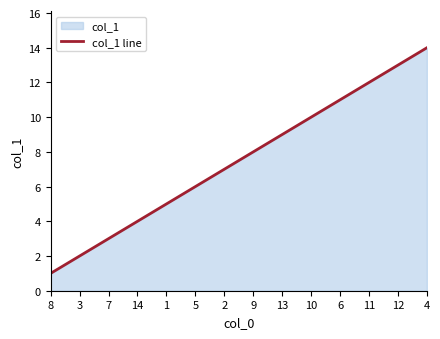

What is the difference between the maximum and minimum values?

13